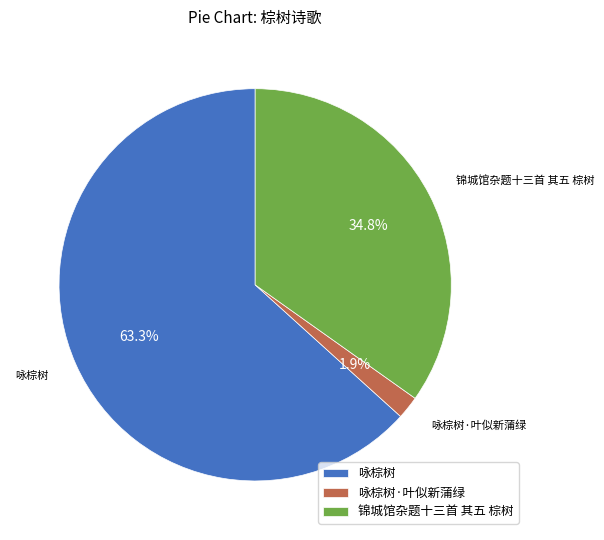

What is the total percentage of 咏棕树 and 锦城馆杂题十三首 其五 棕树?

98.1%